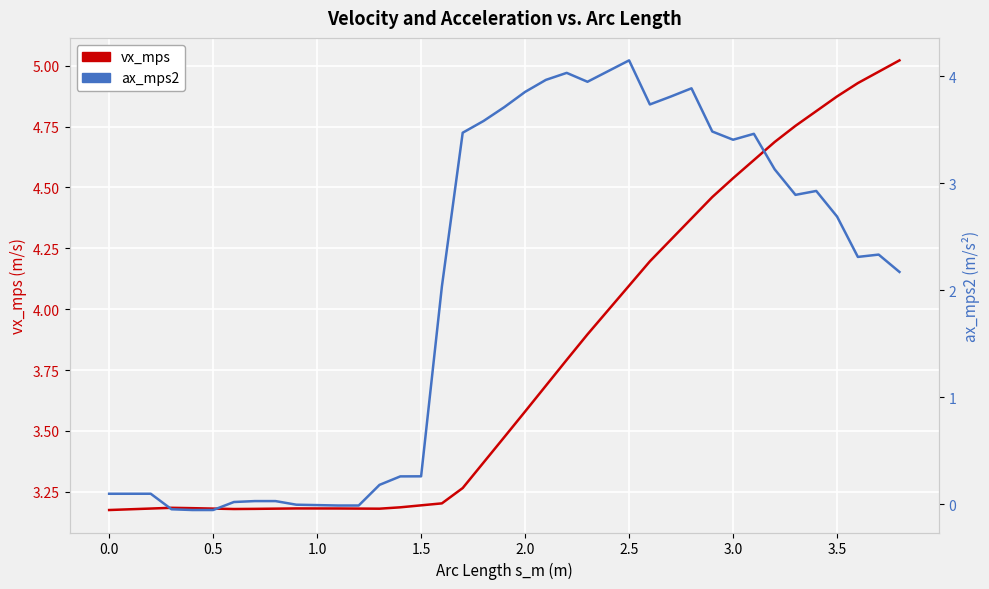

List the series in order of their overall mean, highest first.

vx_mps, ax_mps2